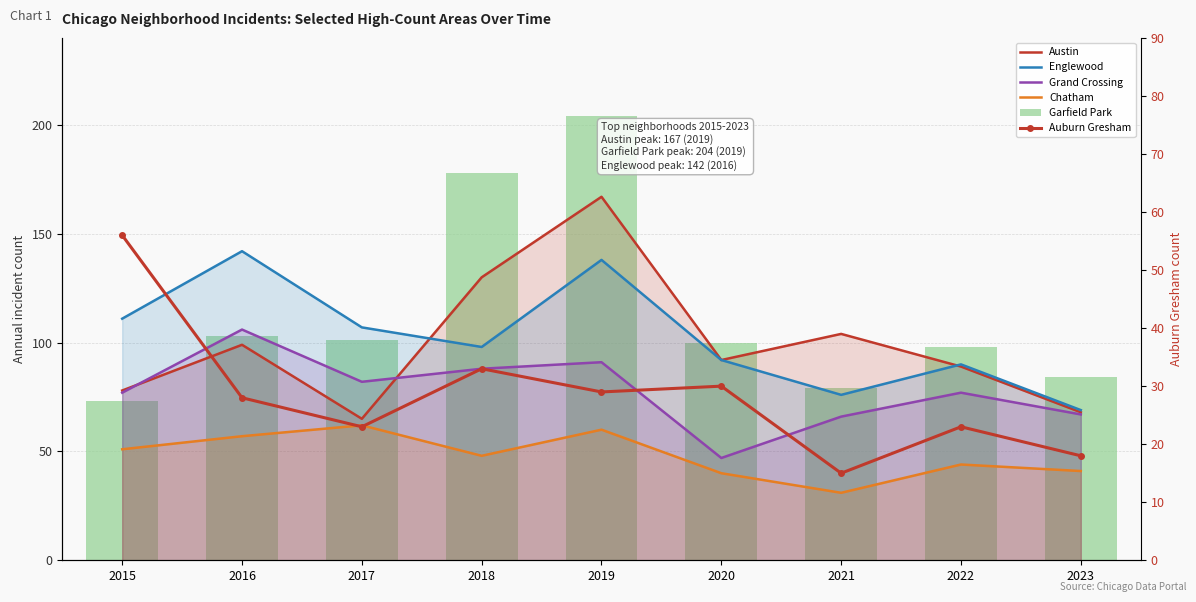

How many distinct data groups are displayed?

6